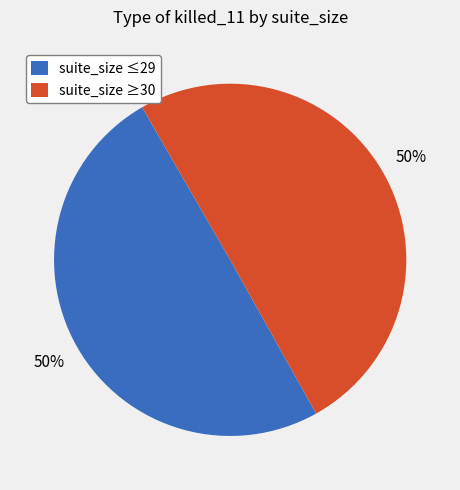

To the nearest percent, what is the average slice percentage?

50%